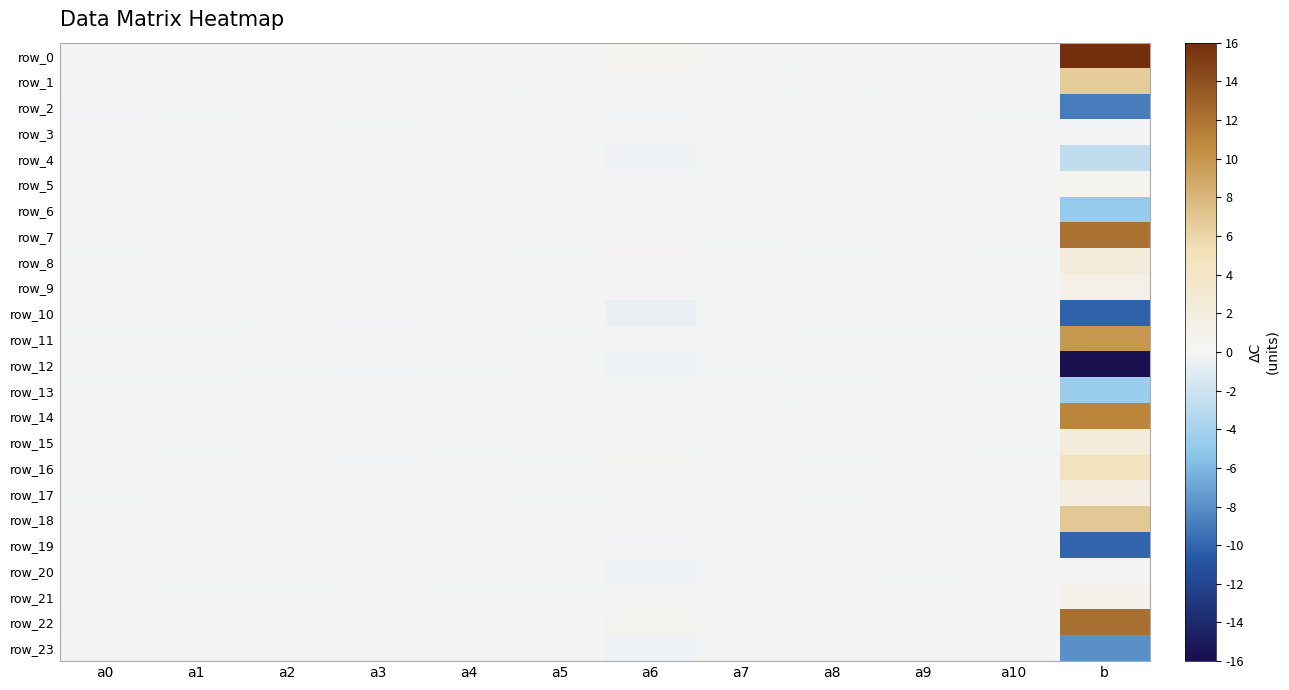

What is the difference between the second highest and second lowest values in the row_13 series?

0.1